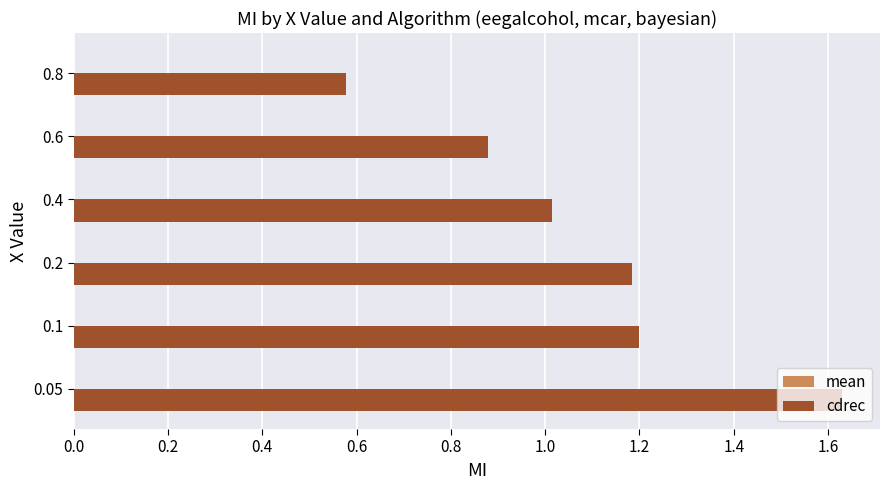

True or false: the data shows 1.2 at 0.1.

True